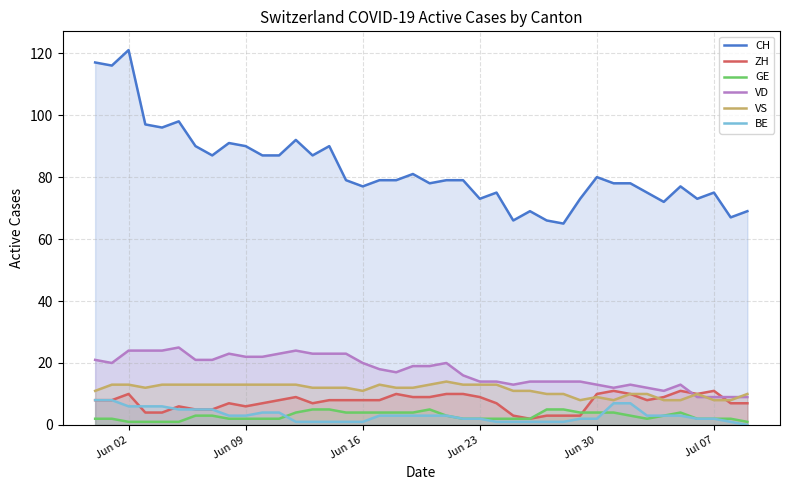

How many values in the VS series exceed 12?

17